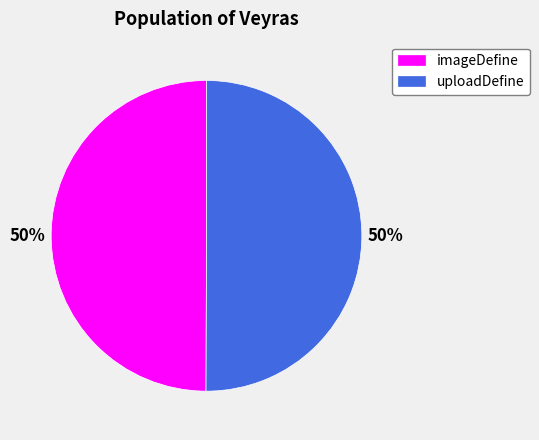

Is the sum of uploadDefine and imageDefine greater than half?

Yes